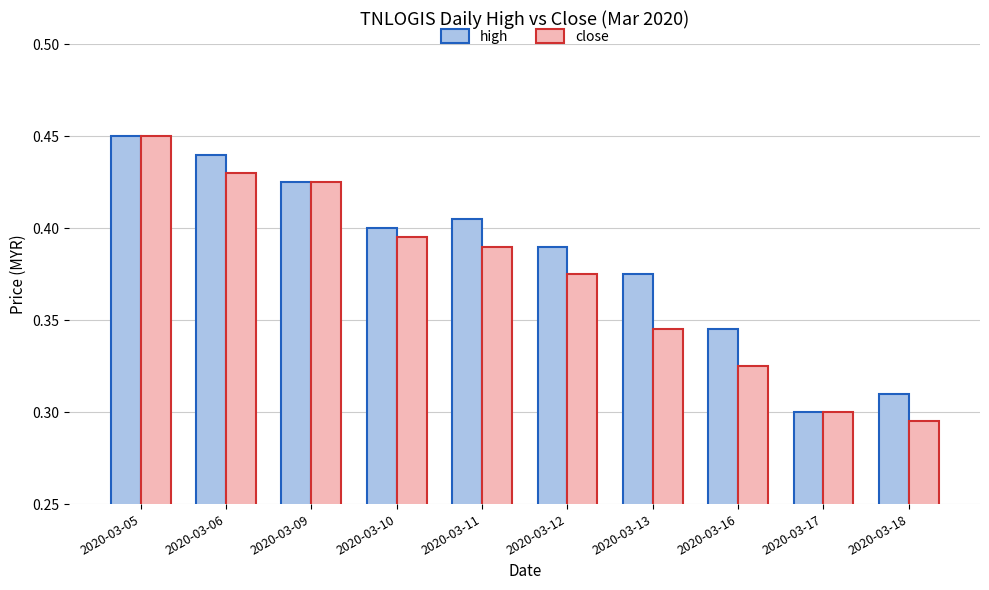

At how many categories does at least one series exceed 0?

10